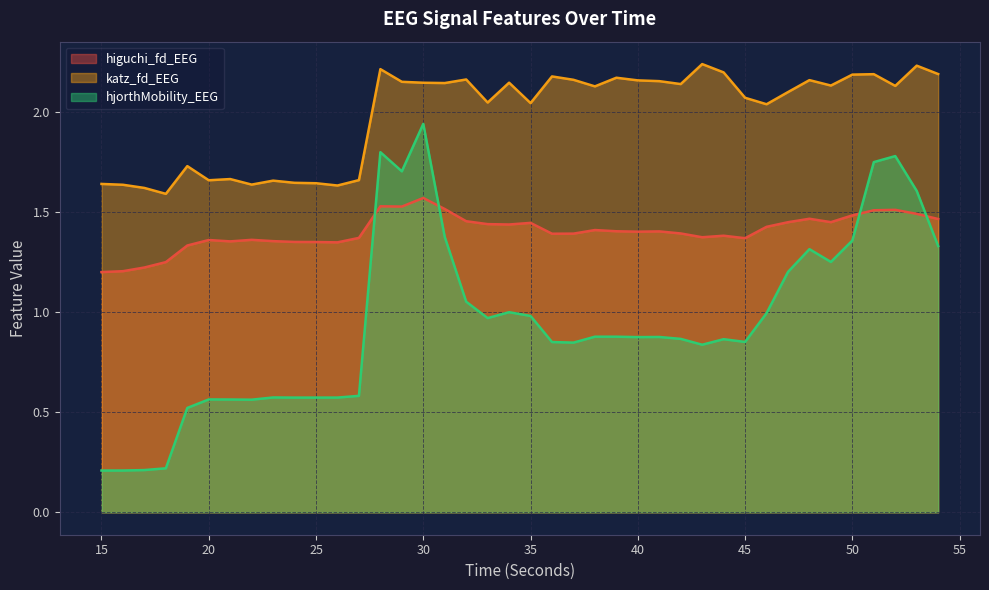

How many intersections are there between higuchi_fd_EEG and hjorthMobility_EEG?

4